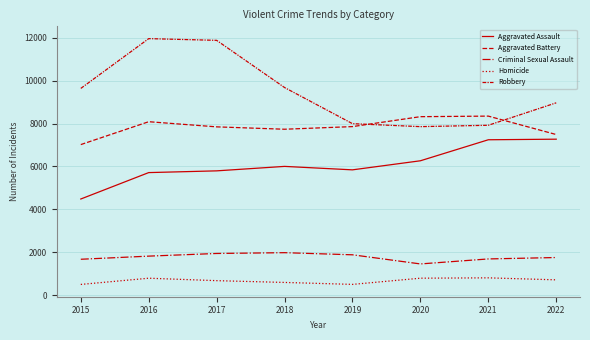

How many interior local peaks does the Homicide series have?

2